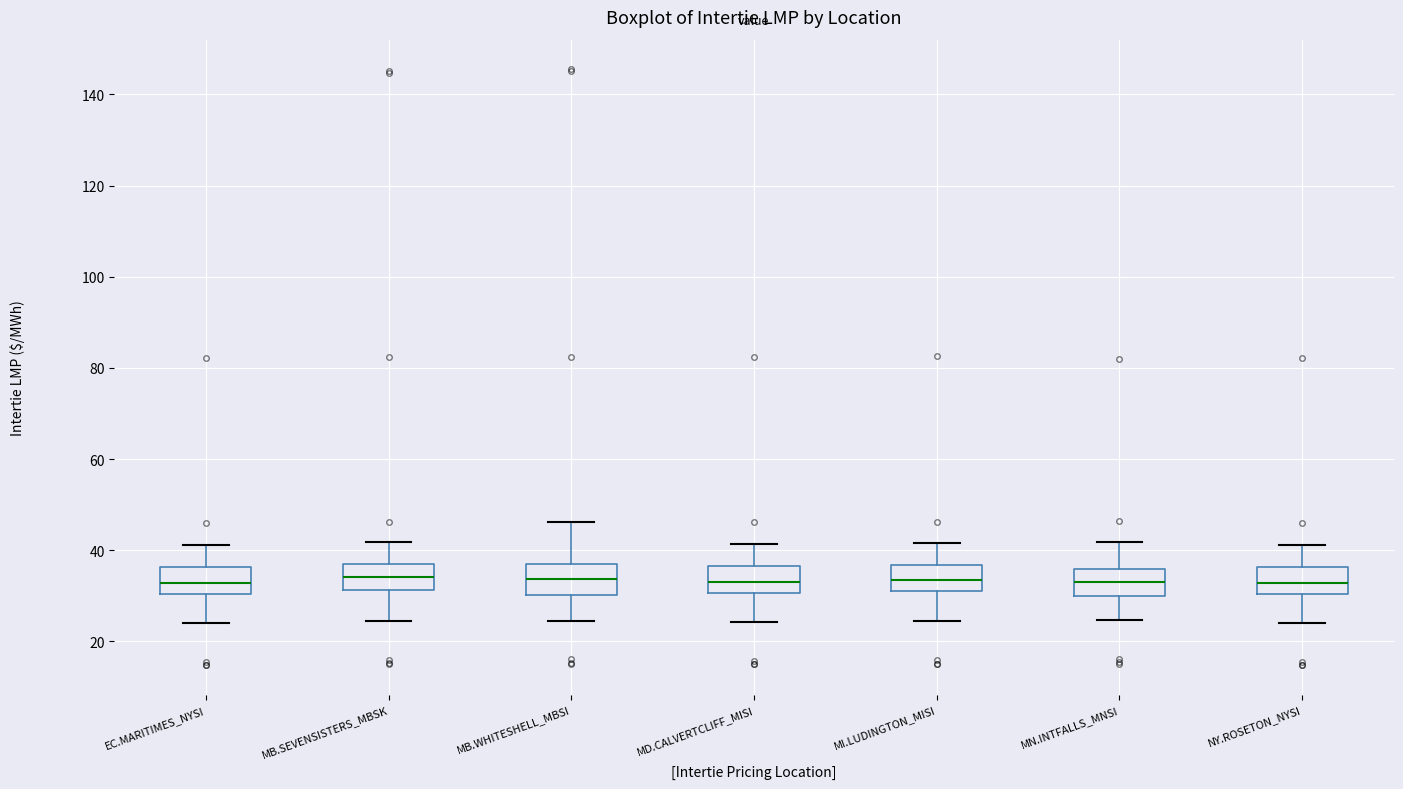

Where is the lower edge of the box for EC.MARITIMES_NYSI on the y-axis? The values are not printed on the chart, so give them approximately, as read against the axis.

30